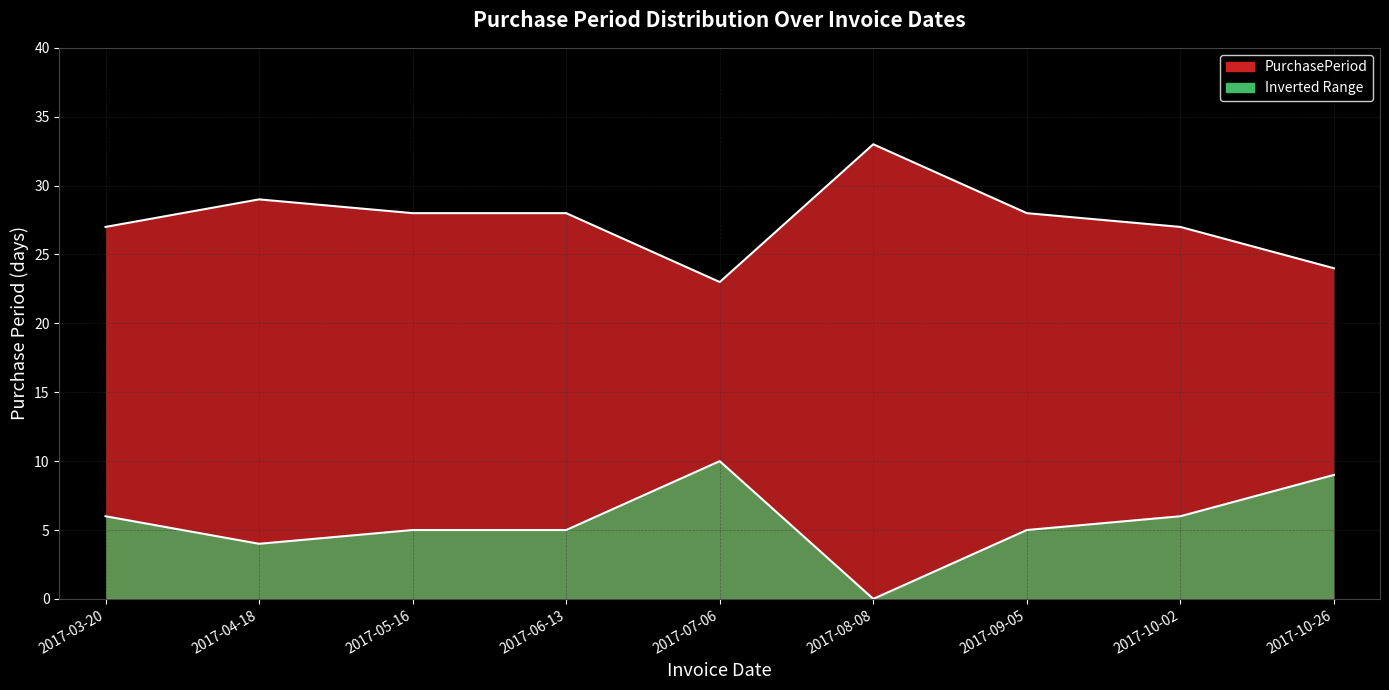

Reading left to right, what are all the values shown in this chart?

27	29	28	28	23	33	28	27	24